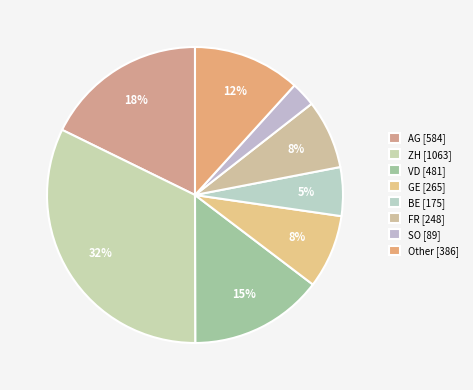

What is the largest slice in the pie chart?

ZH